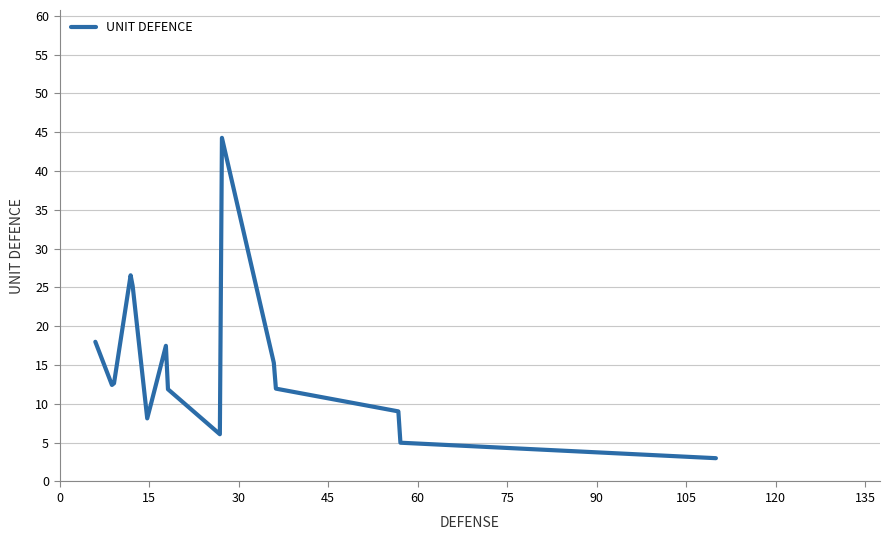

What is the difference between the maximum and minimum values?

41.3